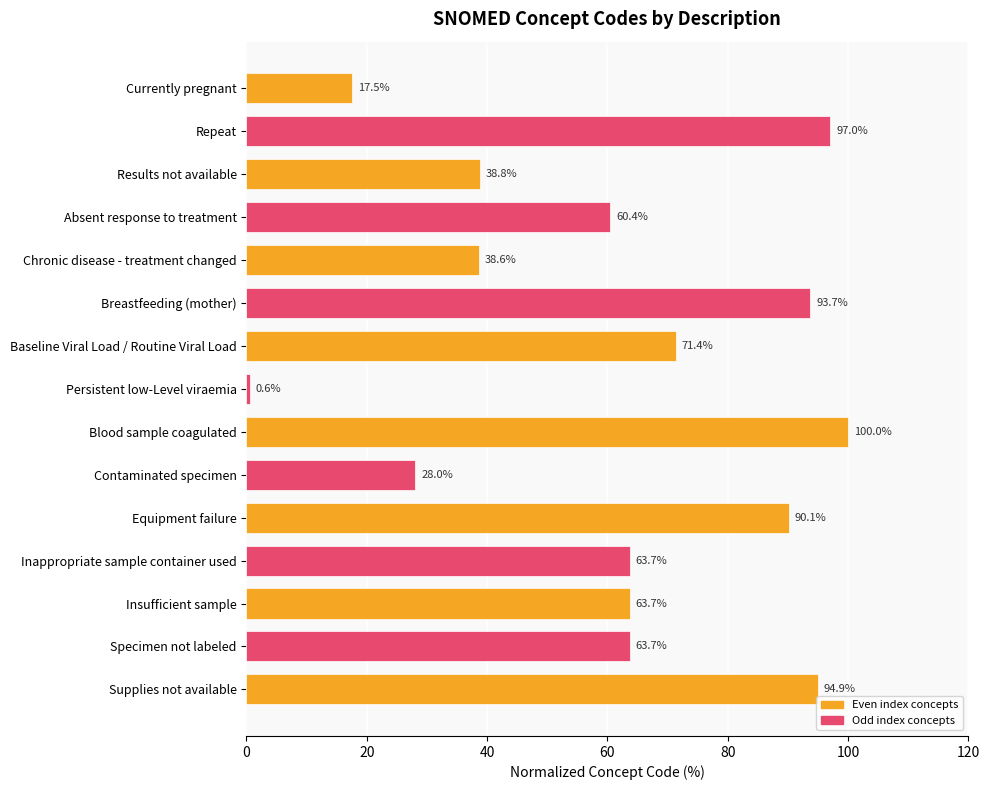

What is the difference between the values at Absent response to treatment and Currently pregnant?

42.9